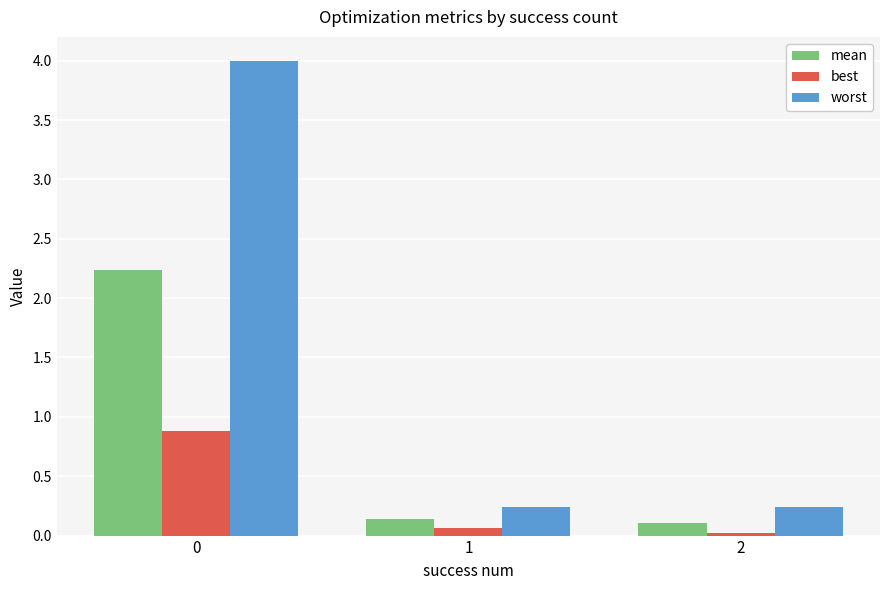

What is the difference between the maximum and second lowest values in the best series?

0.8